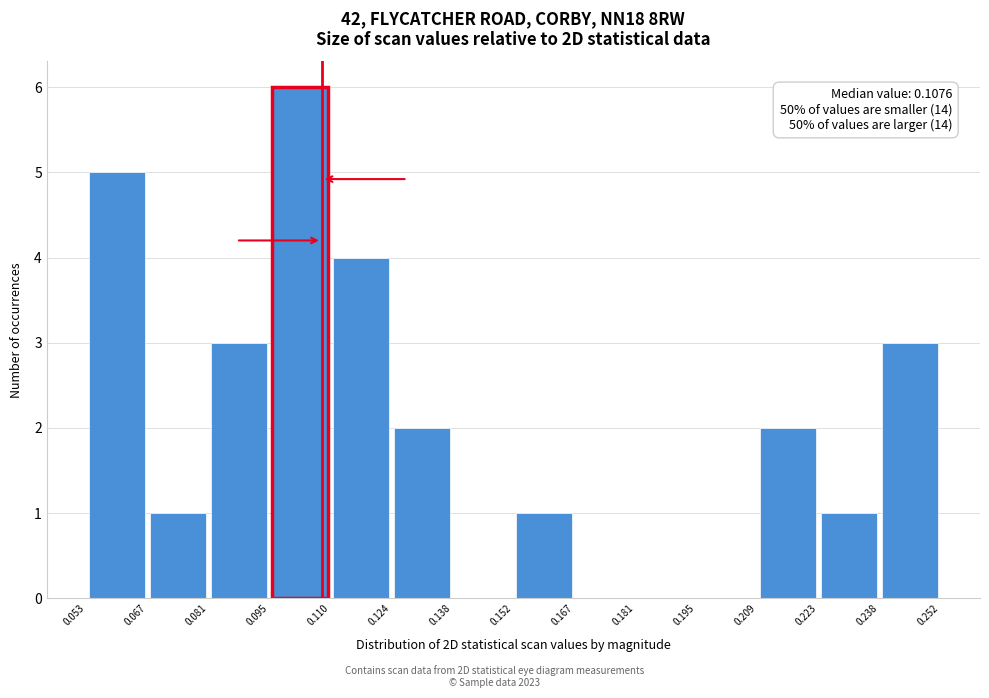

Over which range of the x-axis is the bar tallest?

0.095 to 0.110